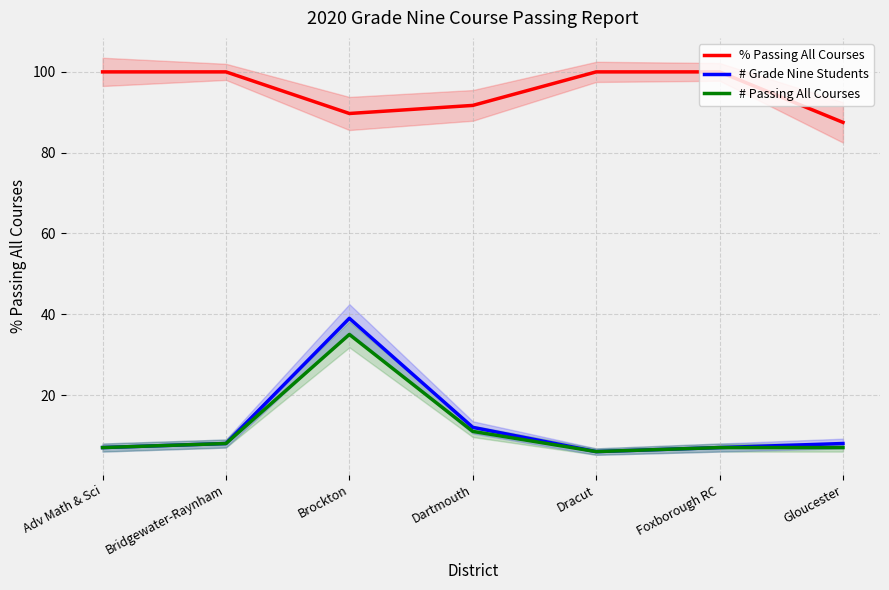

True or false: % Passing All Courses has more than 1 points higher than both neighbors.

False